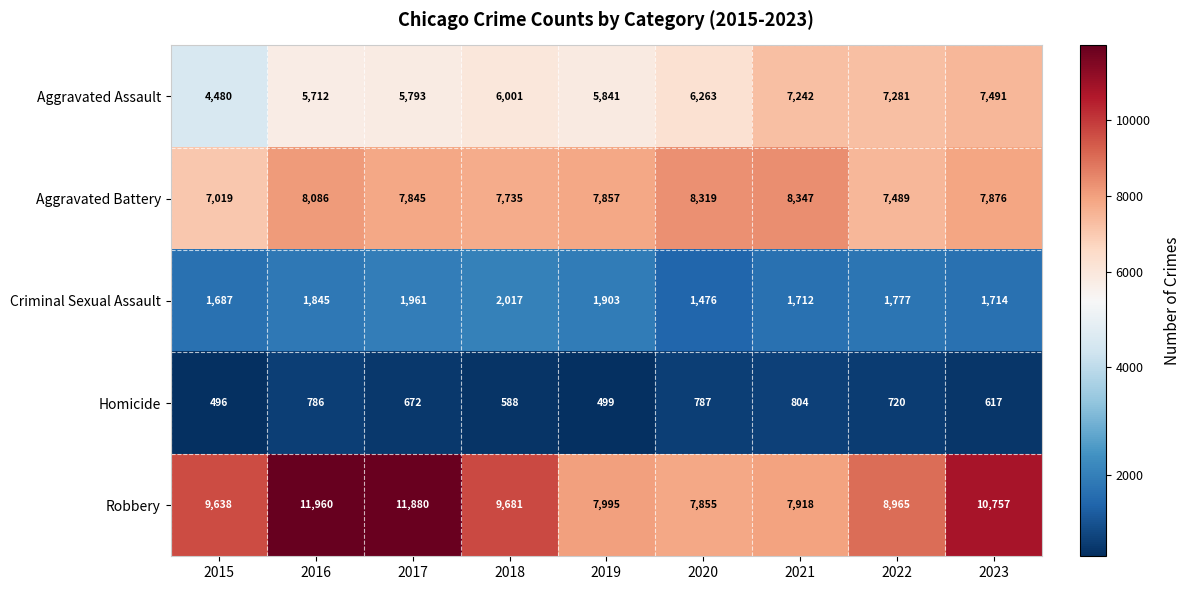

What is the average value of the Homicide series?

663